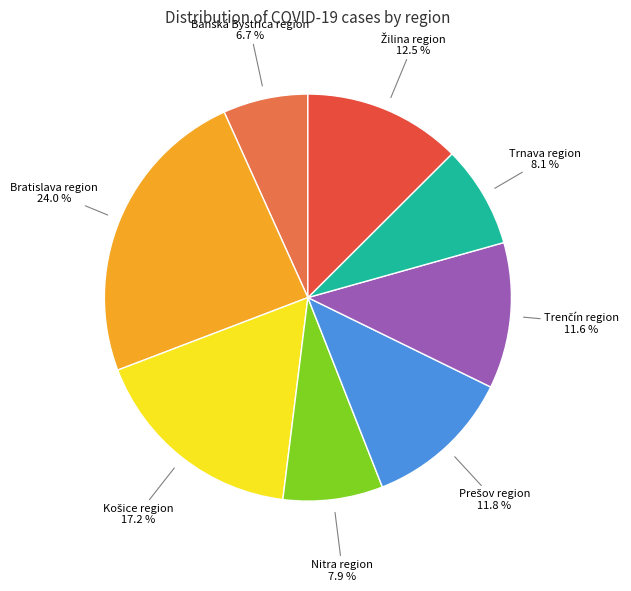

How many segments does this pie chart have?

8